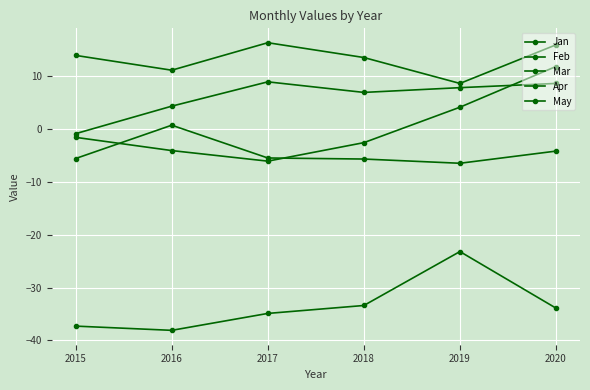

Is the value of Apr at 2015 greater than the value of May at 2018?

No